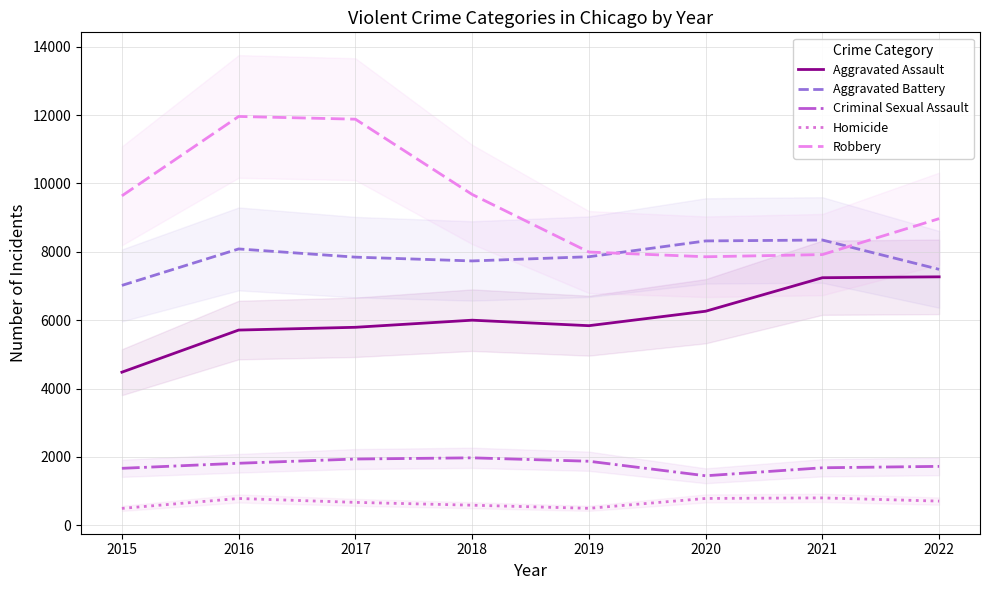

How many values in the Aggravated Assault series are below 6001?

4